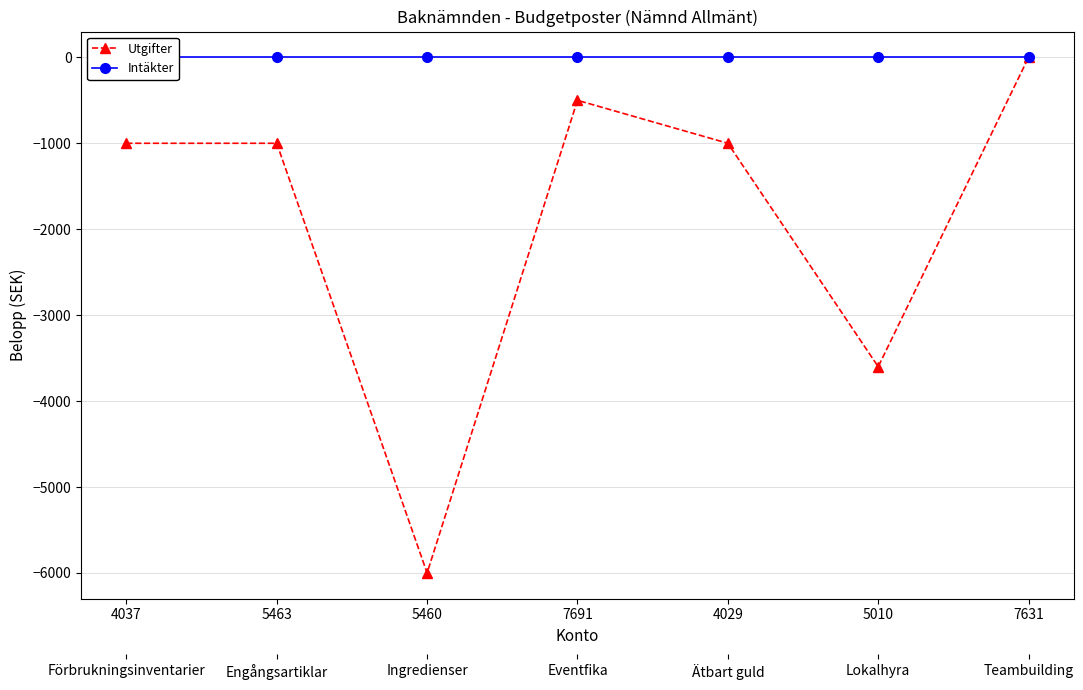

At how many categories does at least one series exceed -666?

7